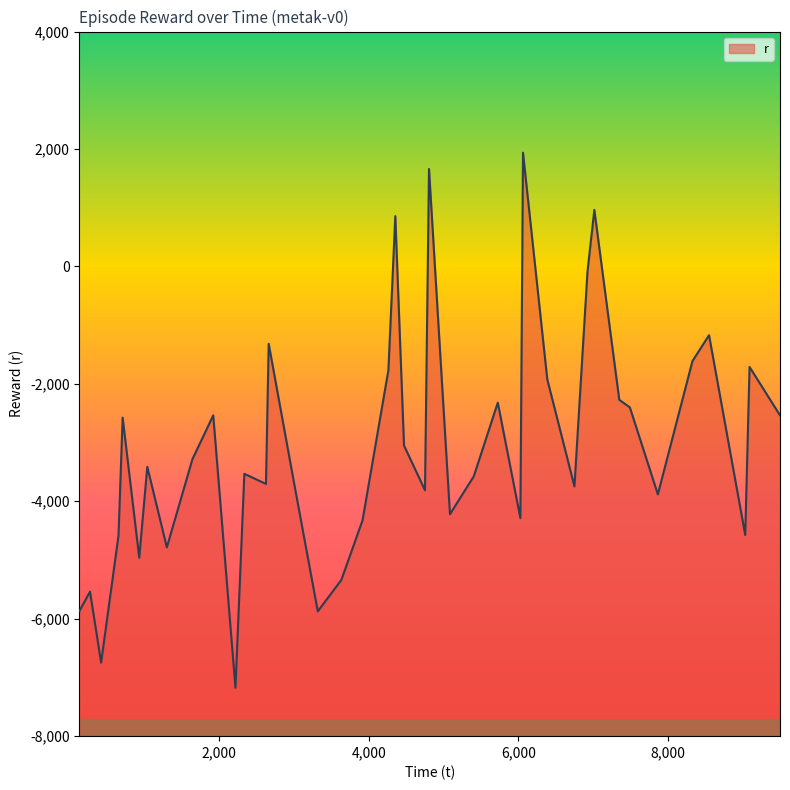

What is the maximum value shown in the chart?

1937.1